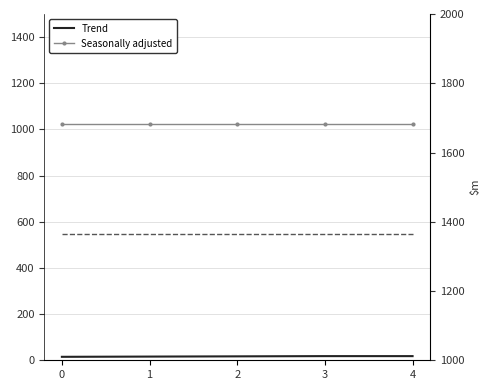

What is the total value across all series at 3?

2407